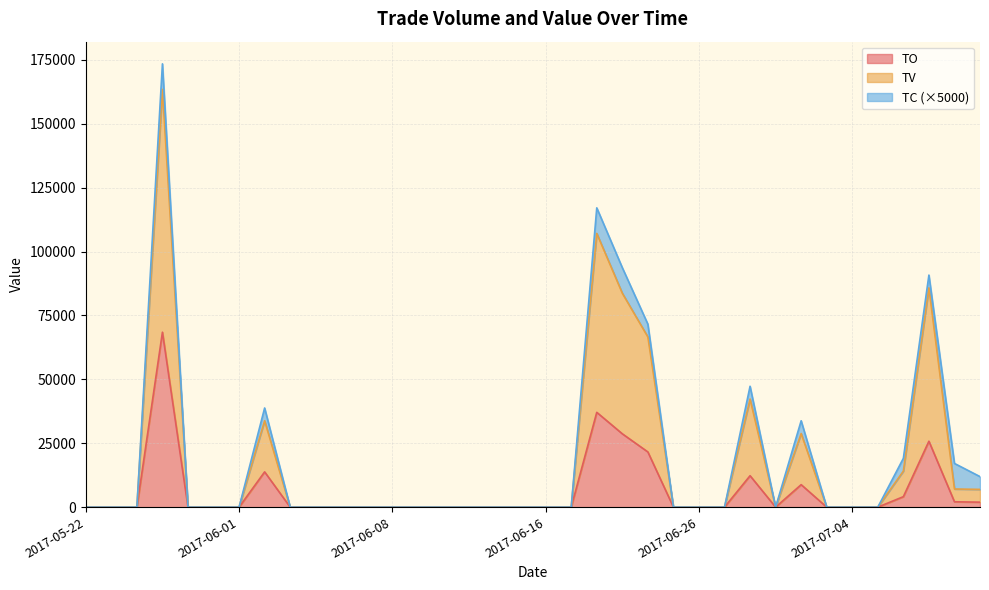

True or false: TV and TO intersect in this chart.

False